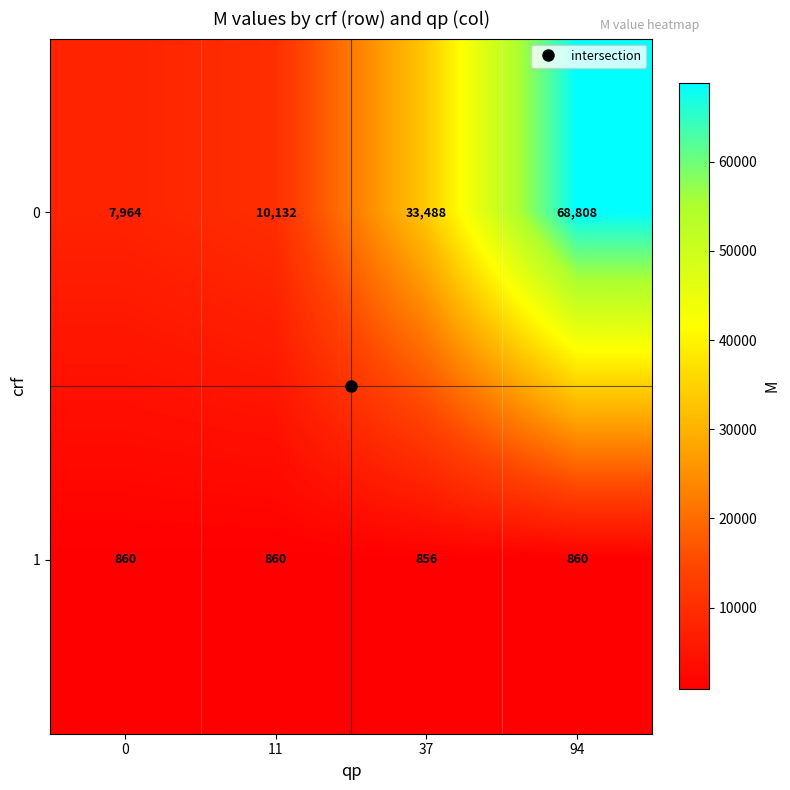

What is the minimum value for 0?

7964